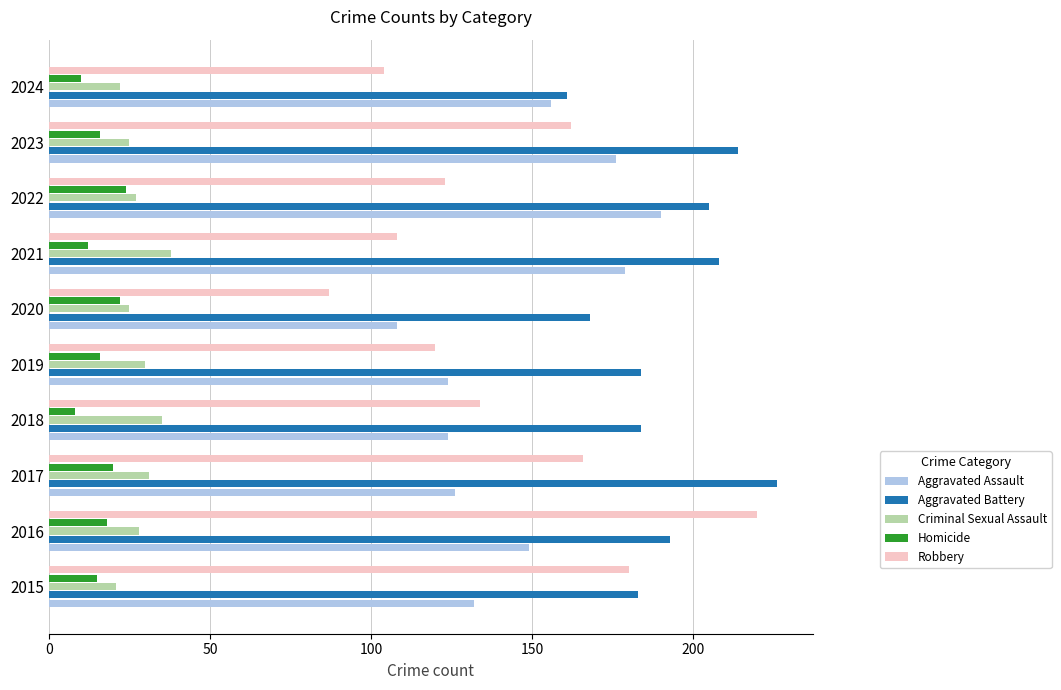

What is the difference between the maximum and minimum values in the Aggravated Battery series?

65